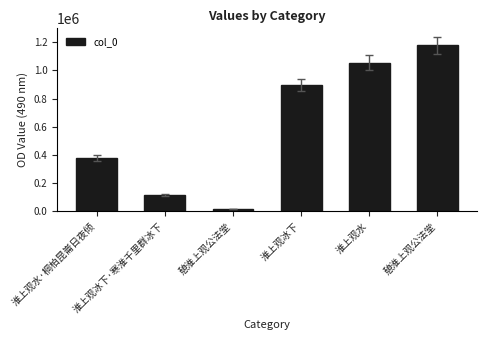

How many values are below 896657?

3